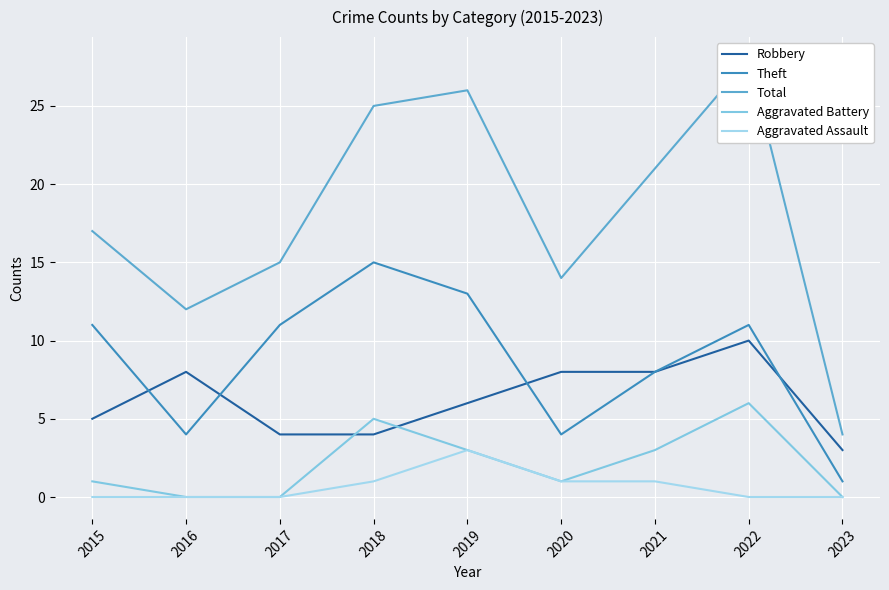

Rank the series by their maximum value, from lowest to highest.

Aggravated Assault, Aggravated Battery, Robbery, Theft, Total